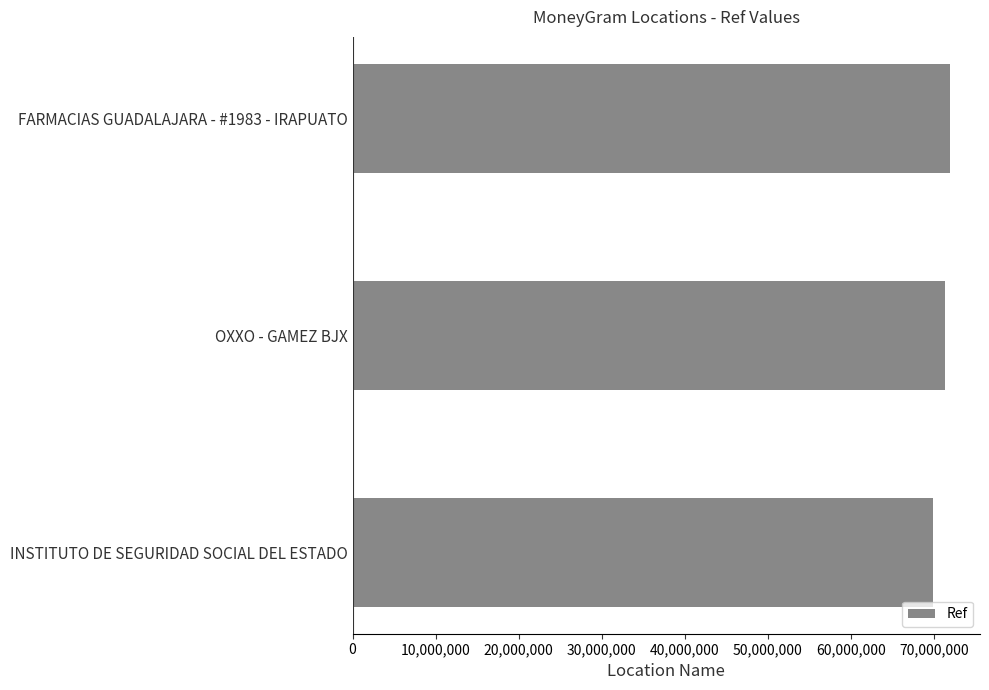

The value at INSTITUTO DE SEGURIDAD SOCIAL DEL ESTADO is 16931174. True or false?

False